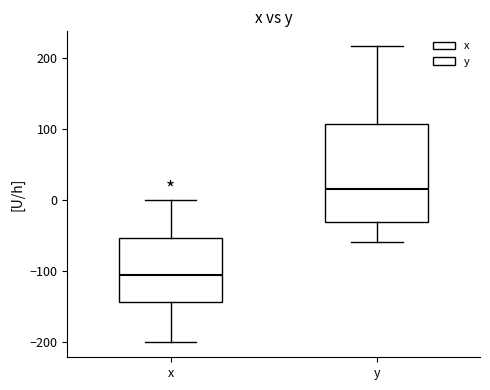

Comparing the boxes themselves (not the whiskers), which one is the tallest?

y